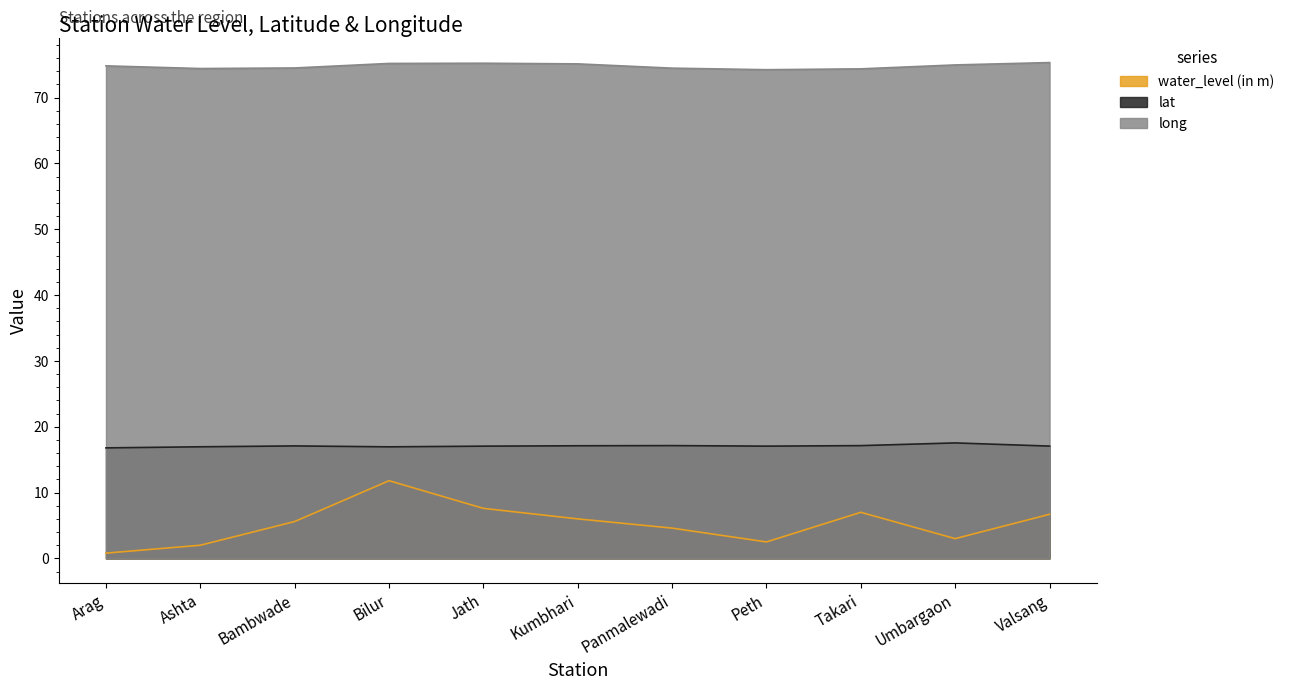

How many interior local valleys does the lat series have?

2